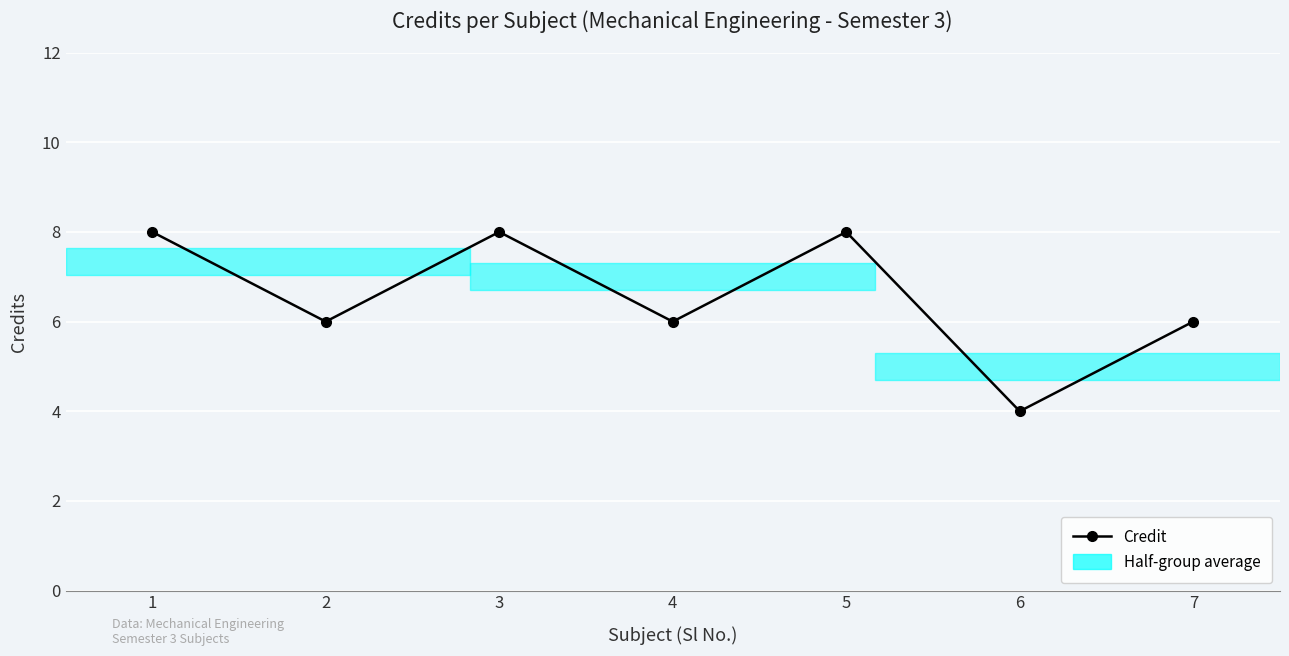

Reading left to right, what are all the values shown in this chart?

1=8	2=6	3=8	4=6	5=8	6=4	7=6